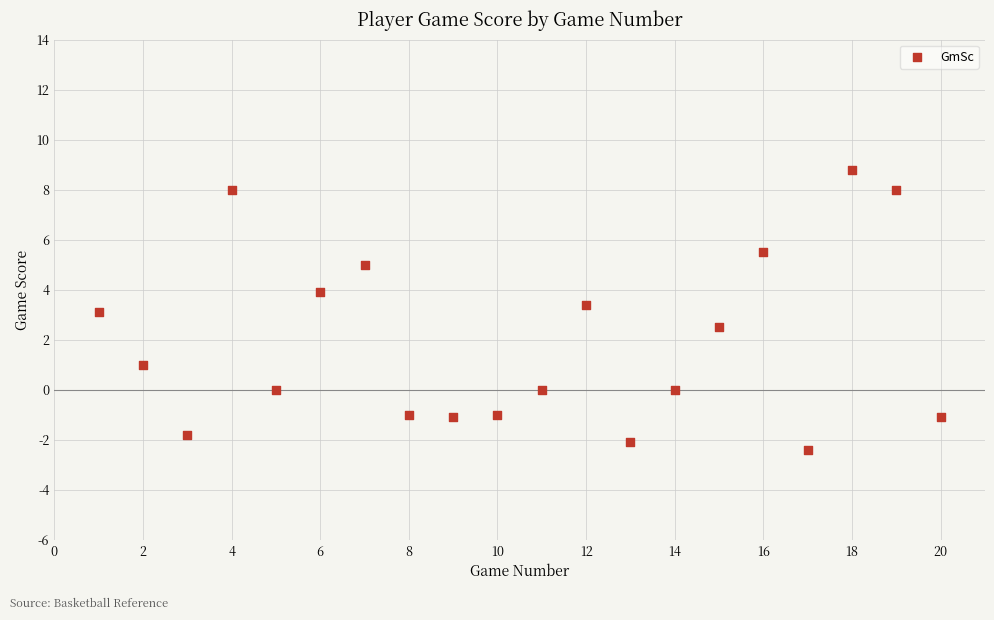

What is the range of X values (max minus min)?

19.0